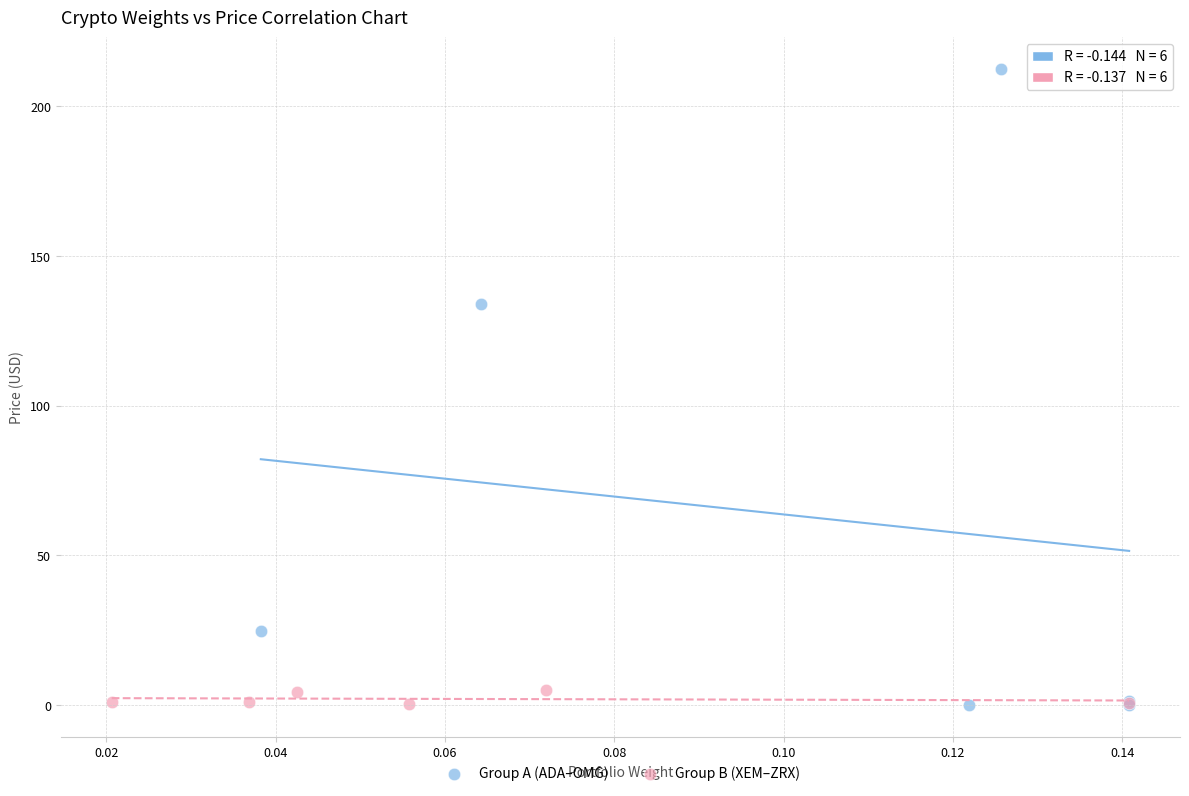

Which series has the largest Y range (max minus min)?

Group A (ADA–OMG)